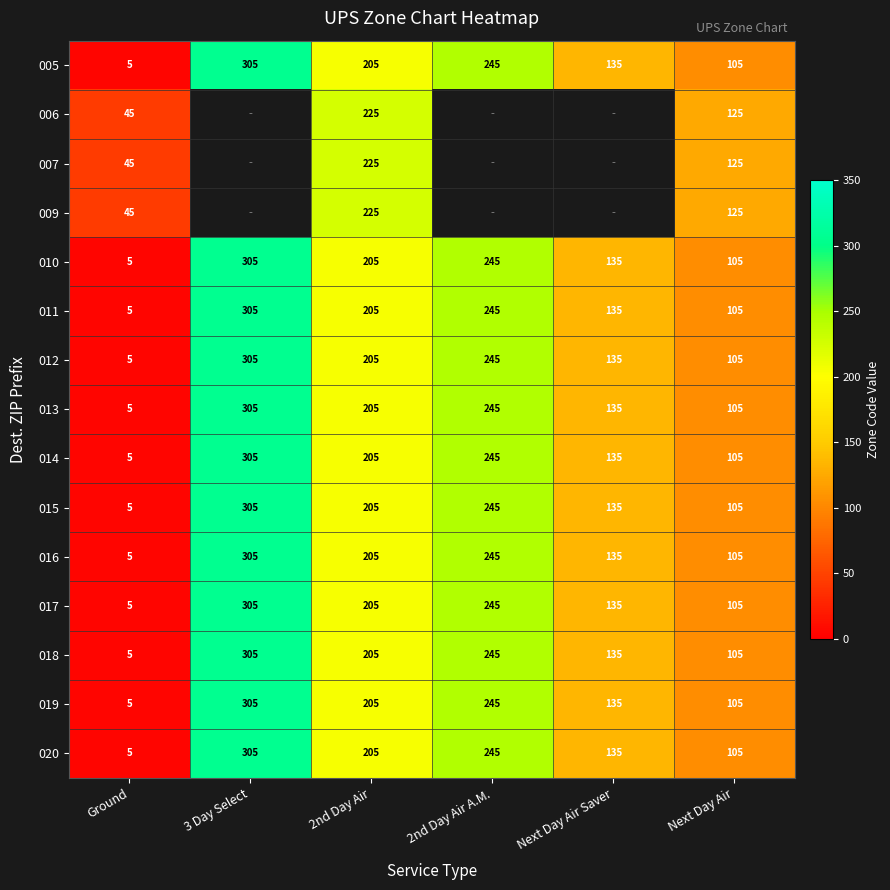

What is the lowest value of the 014 series?

5